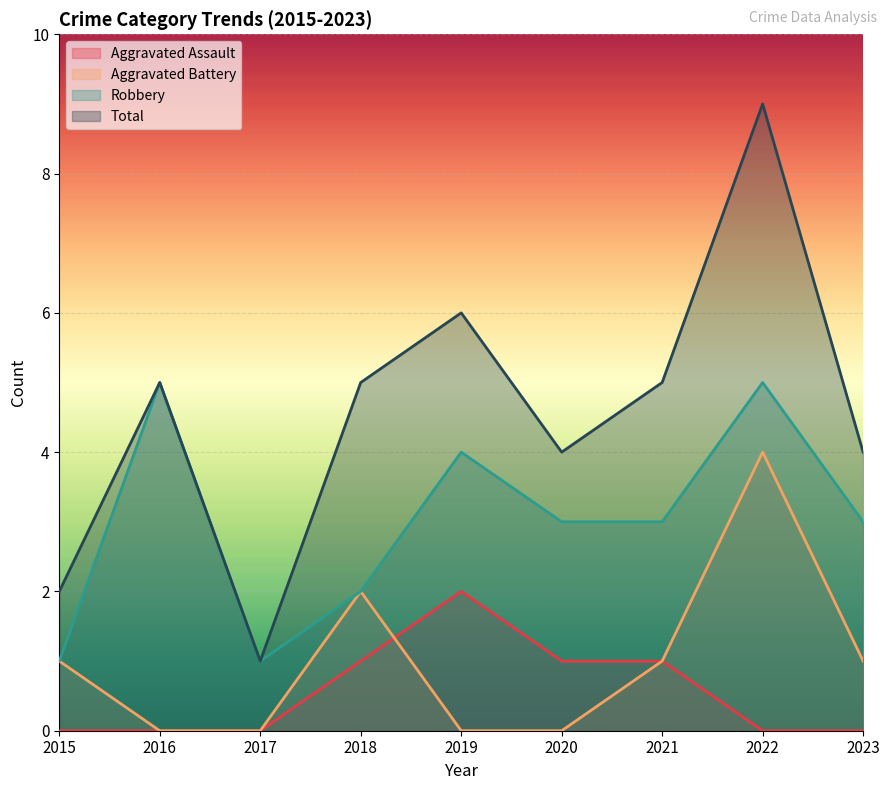

True or false: Total has more than 0 points higher than both neighbors.

True